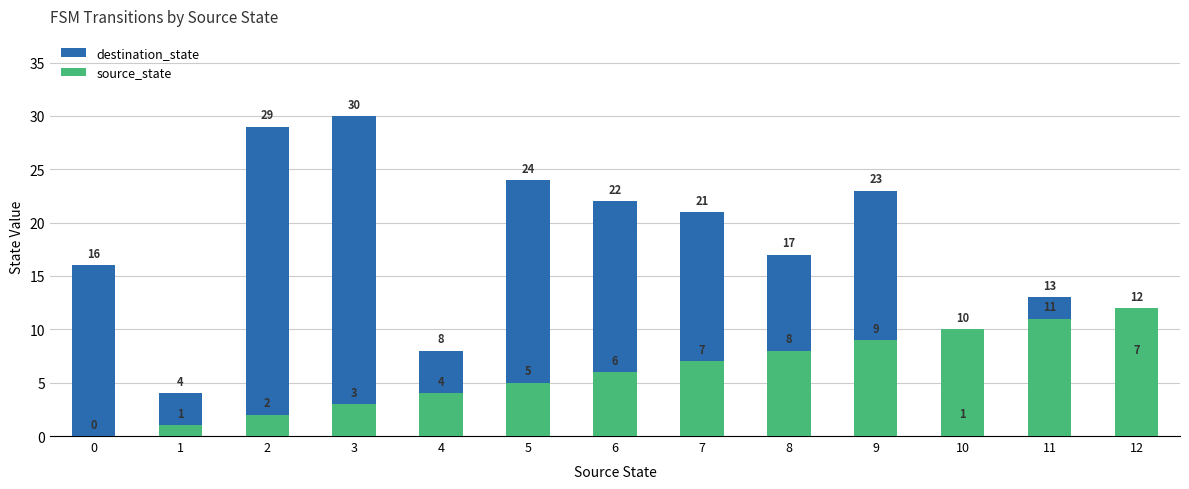

At which label does destination_state first exceed 17?

2